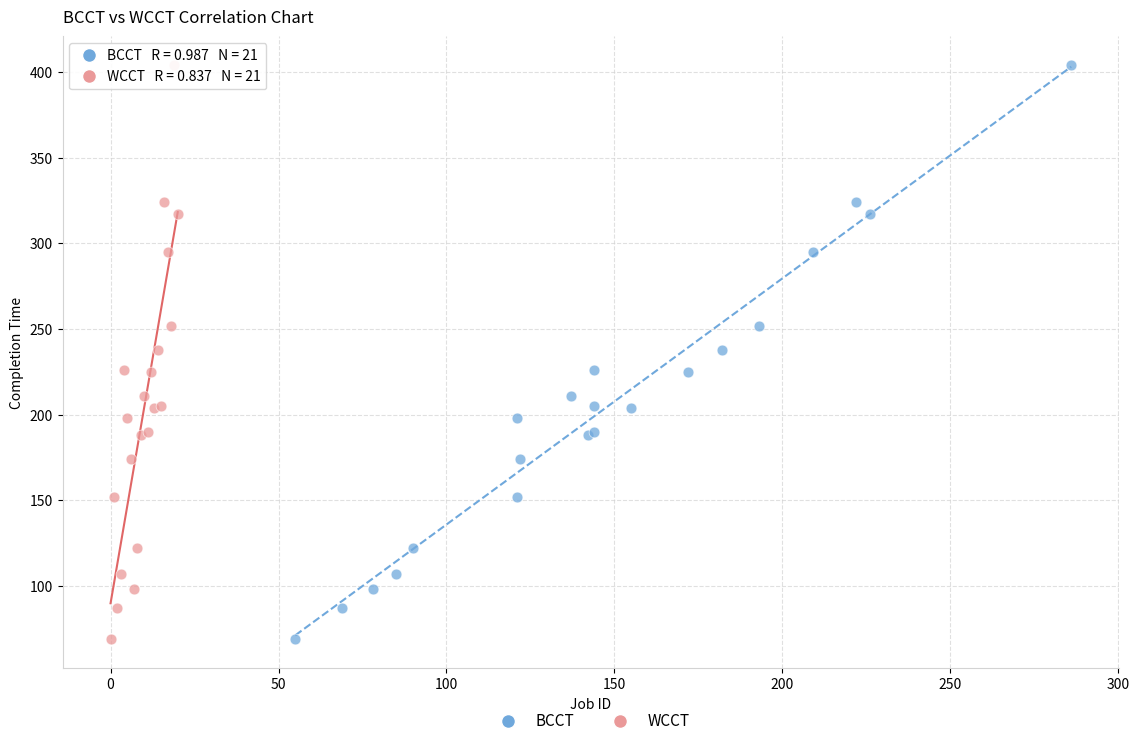

What are all the series names shown in the legend?

BCCT, WCCT